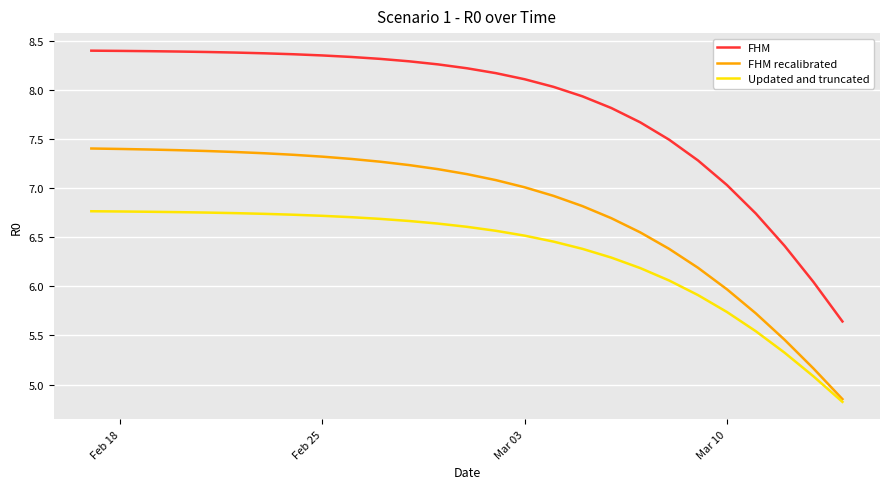

Does the chart have visible grid lines?

Yes